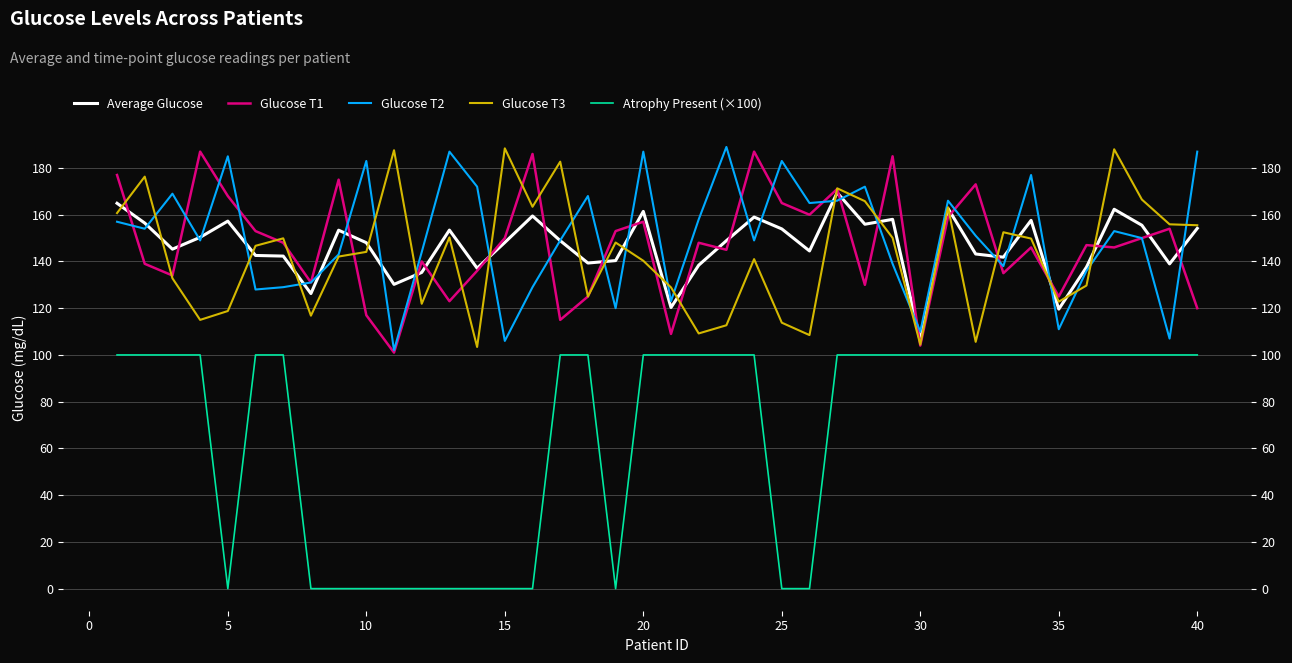

What value does the Average Glucose series have at 20?

142.6